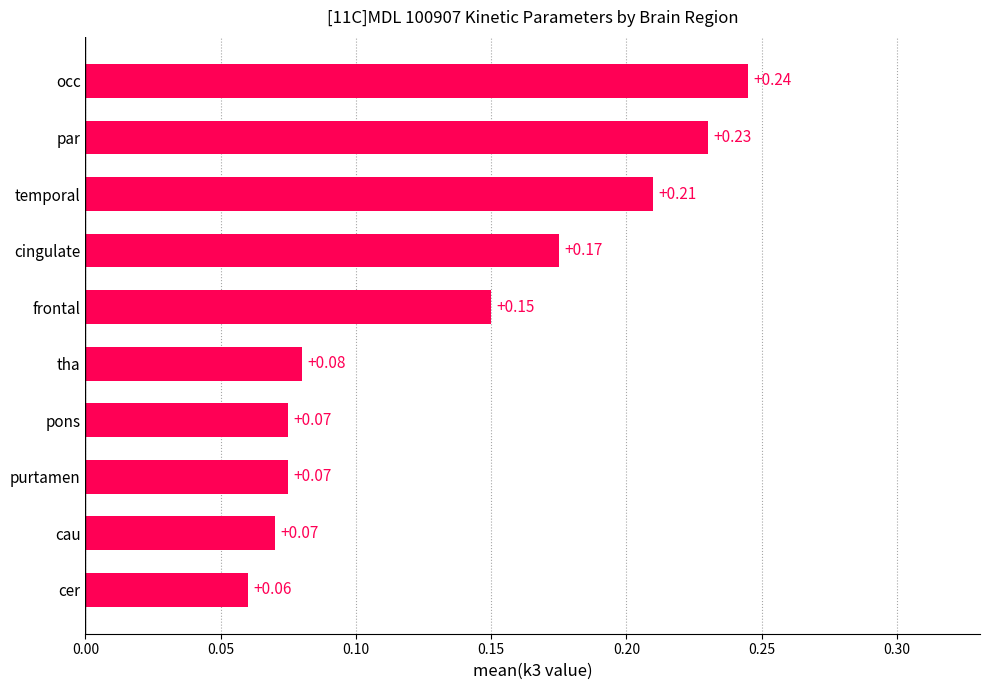

At which label is the value closest to 0?

cer